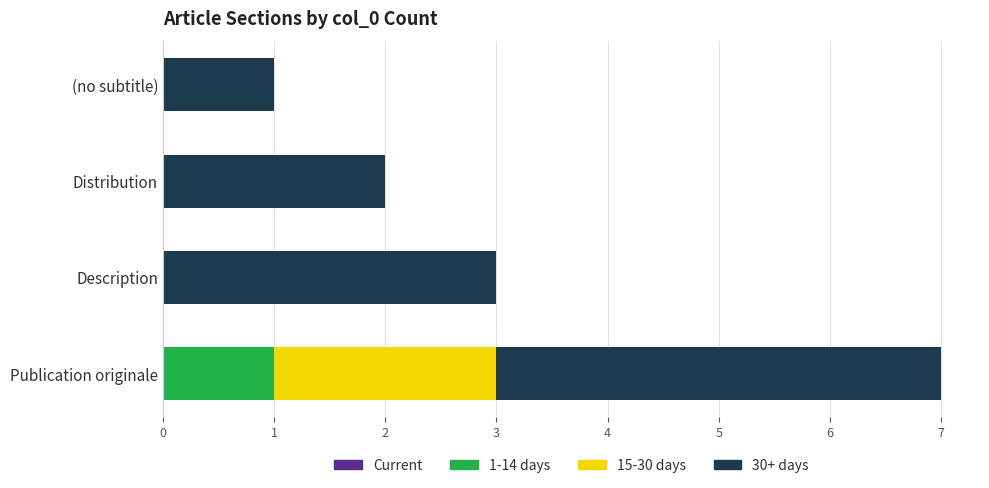

The value of 1-14 days at Publication originale is 0. True or false?

False